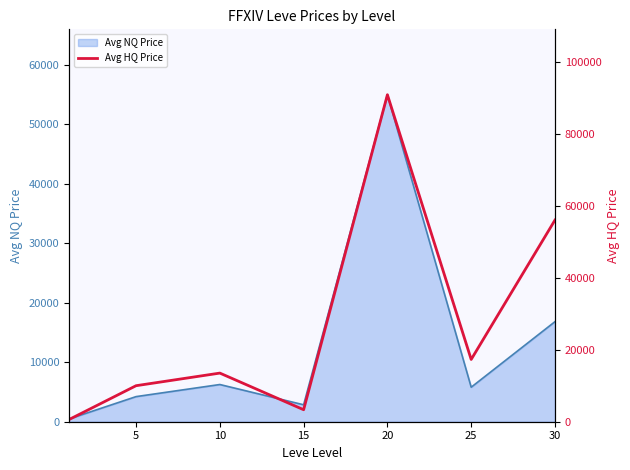

The value of Avg NQ Price at 30 is 7761.9. True or false?

False